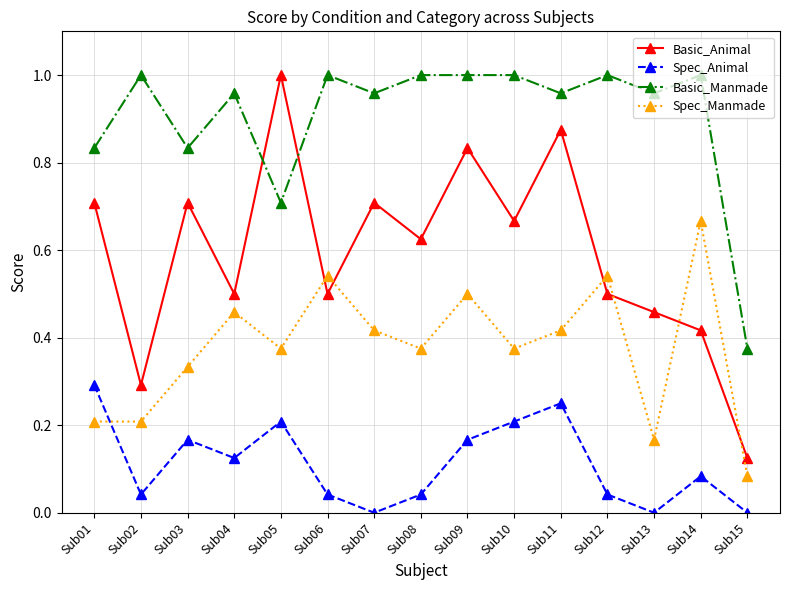

Which category has the lowest value in the Basic_Animal series?

Sub15